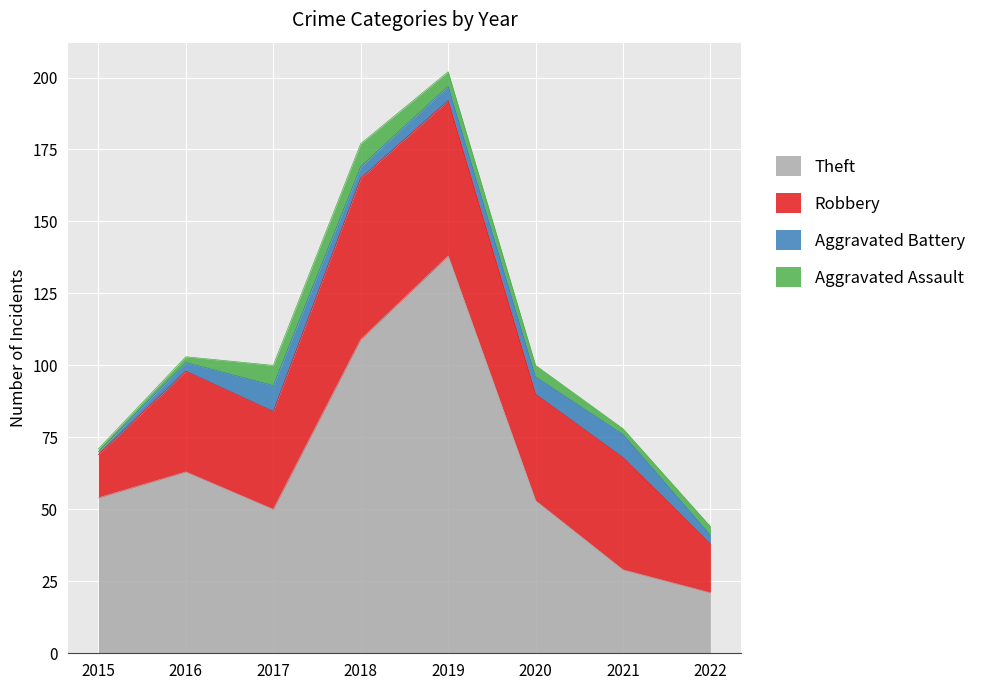

What is the value of the Aggravated Assault point at the 4th from the left?

8